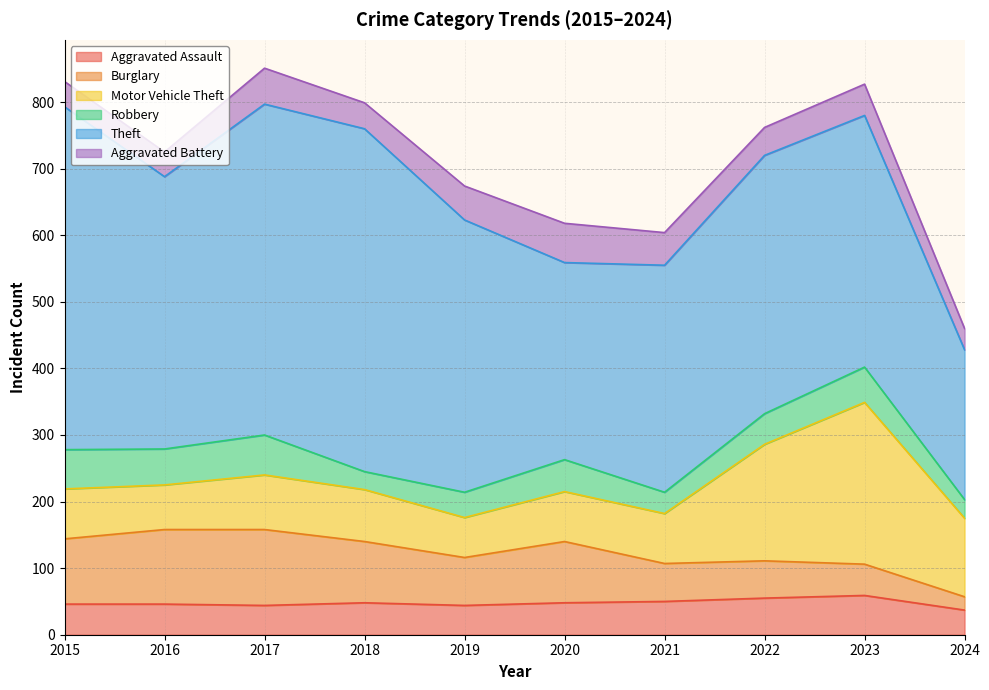

What are all the series names shown in the legend?

Aggravated Assault, Burglary, Motor Vehicle Theft, Robbery, Theft, Aggravated Battery